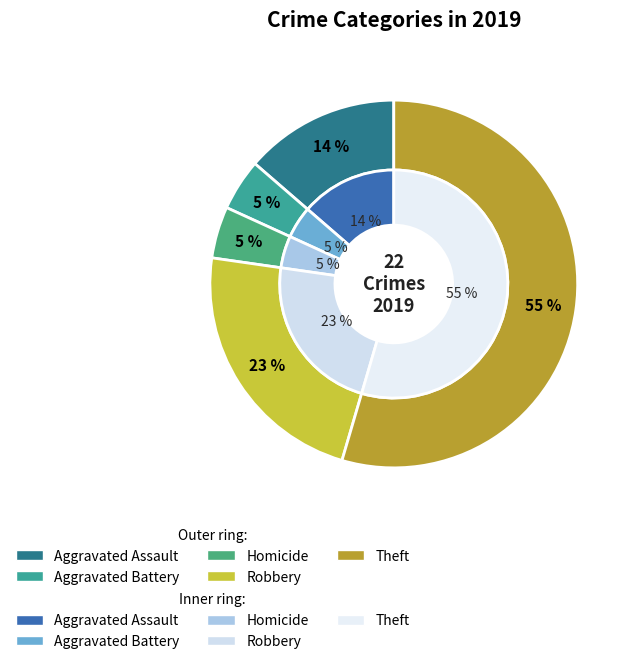

What is the change in value from Homicide to Robbery?

+4